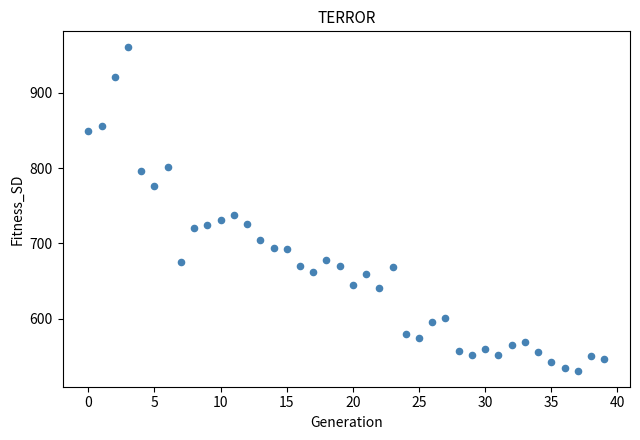

What Y value in the scatter plot is closest to 745?

737.5